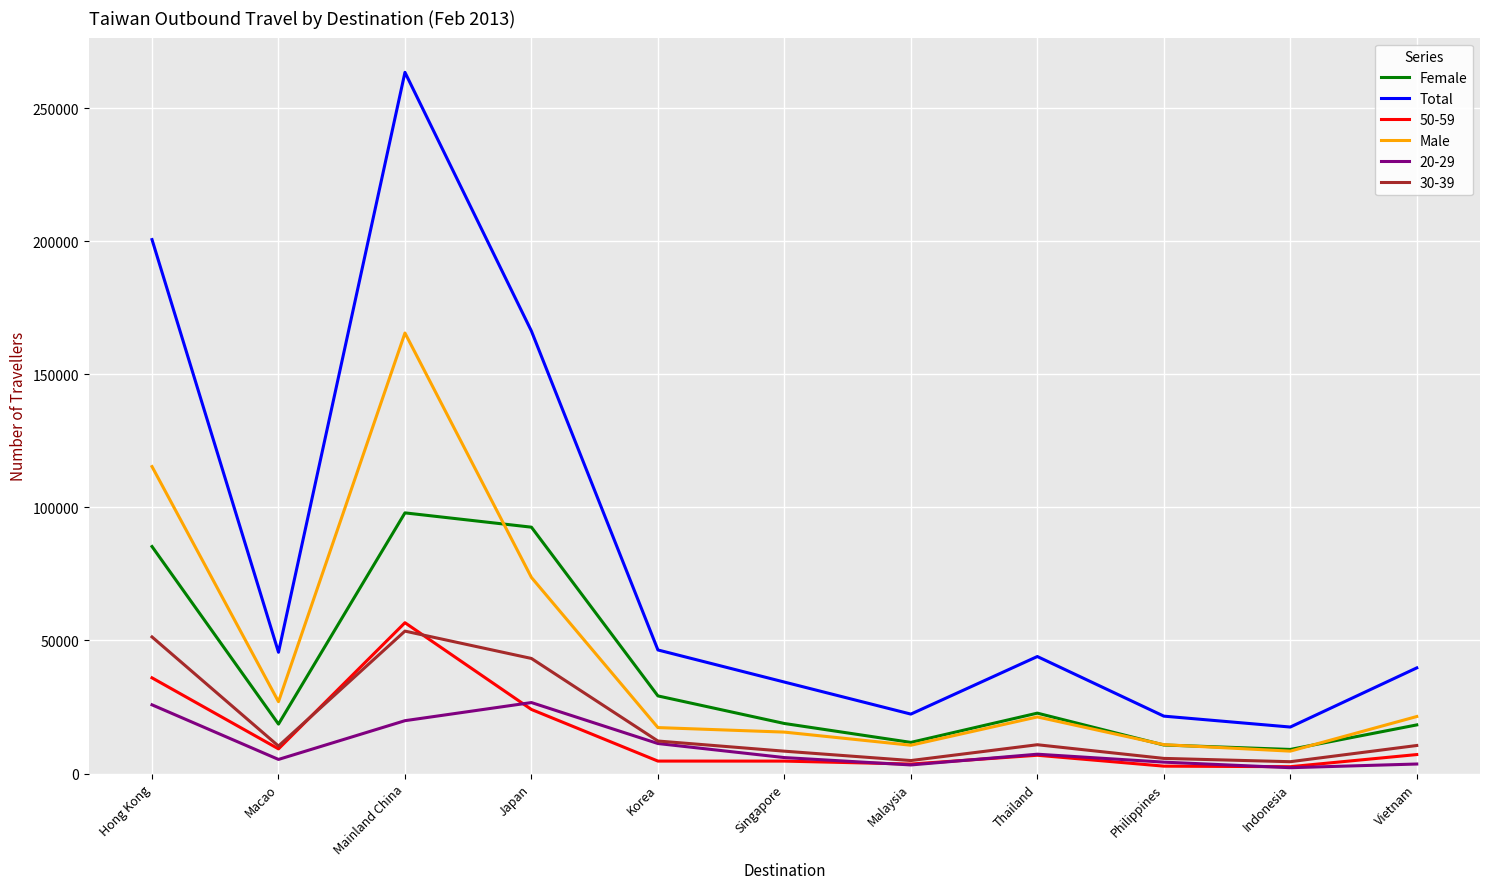

How many lines are shown in the chart?

6